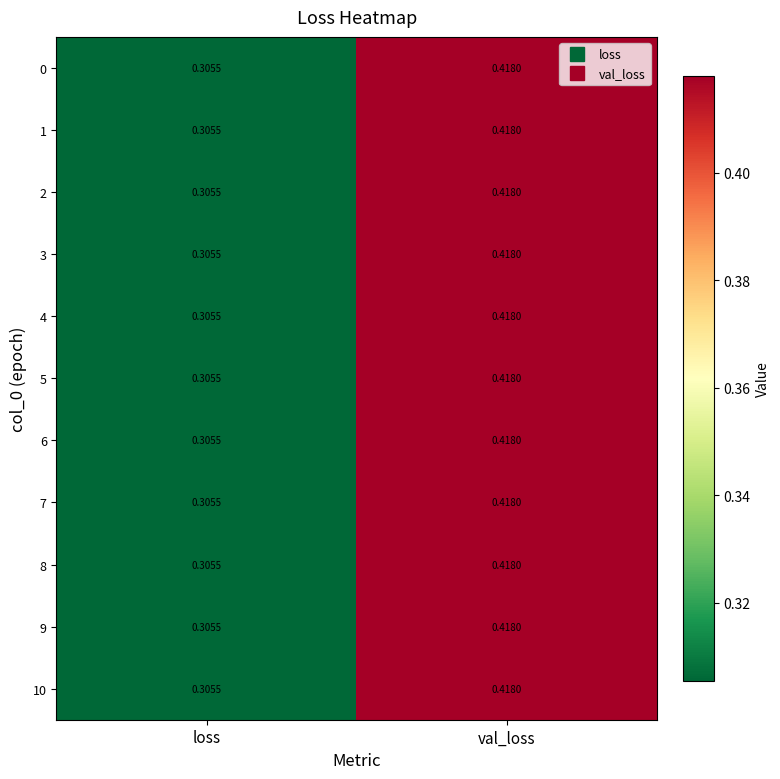

What is the total value across all series at val_loss?

4.6